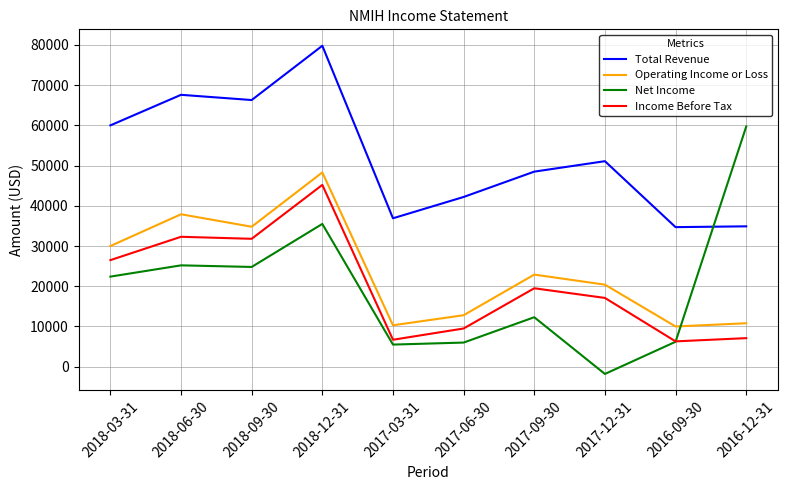

How many distinct data groups are displayed?

4